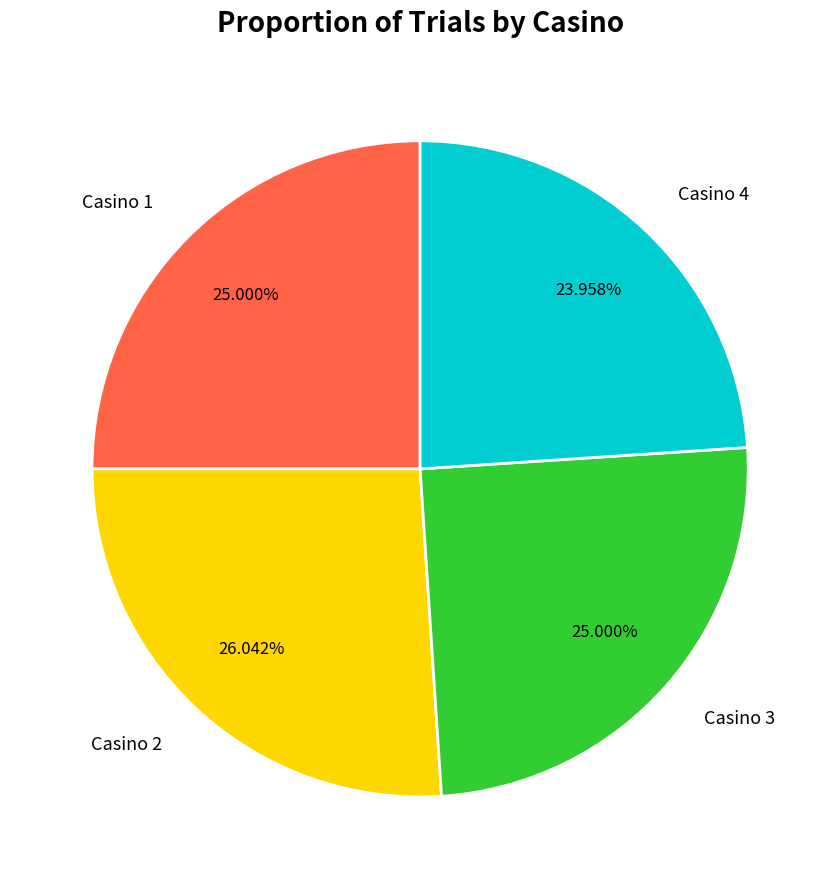

Is there a majority slice in this chart?

No